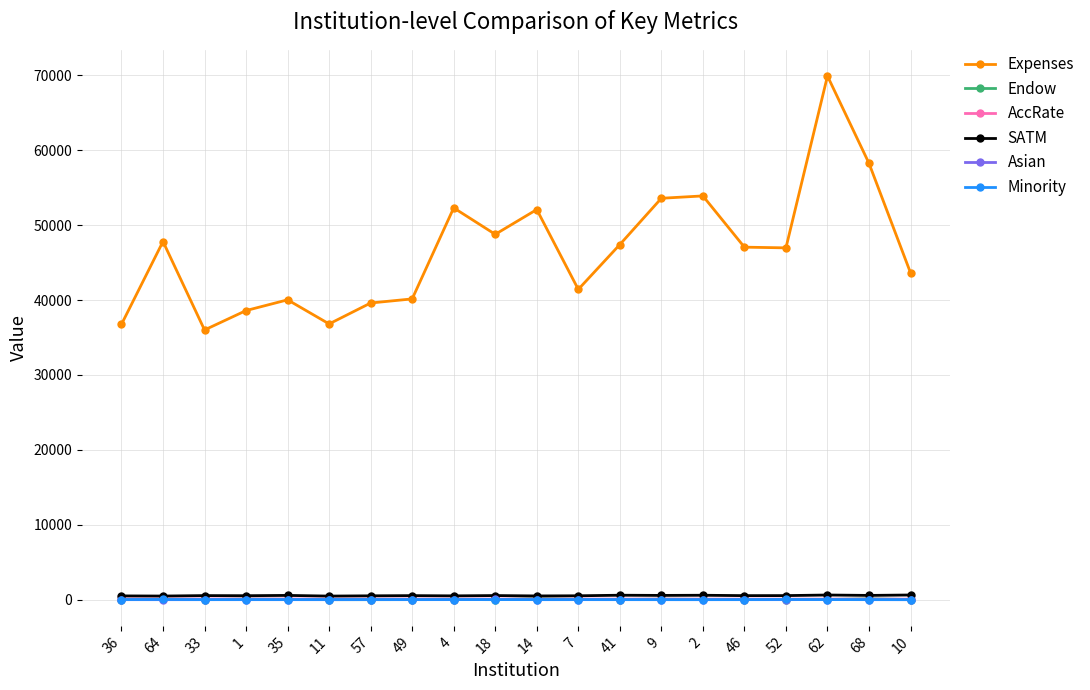

What is the lowest value of the Expenses series?

36008.0